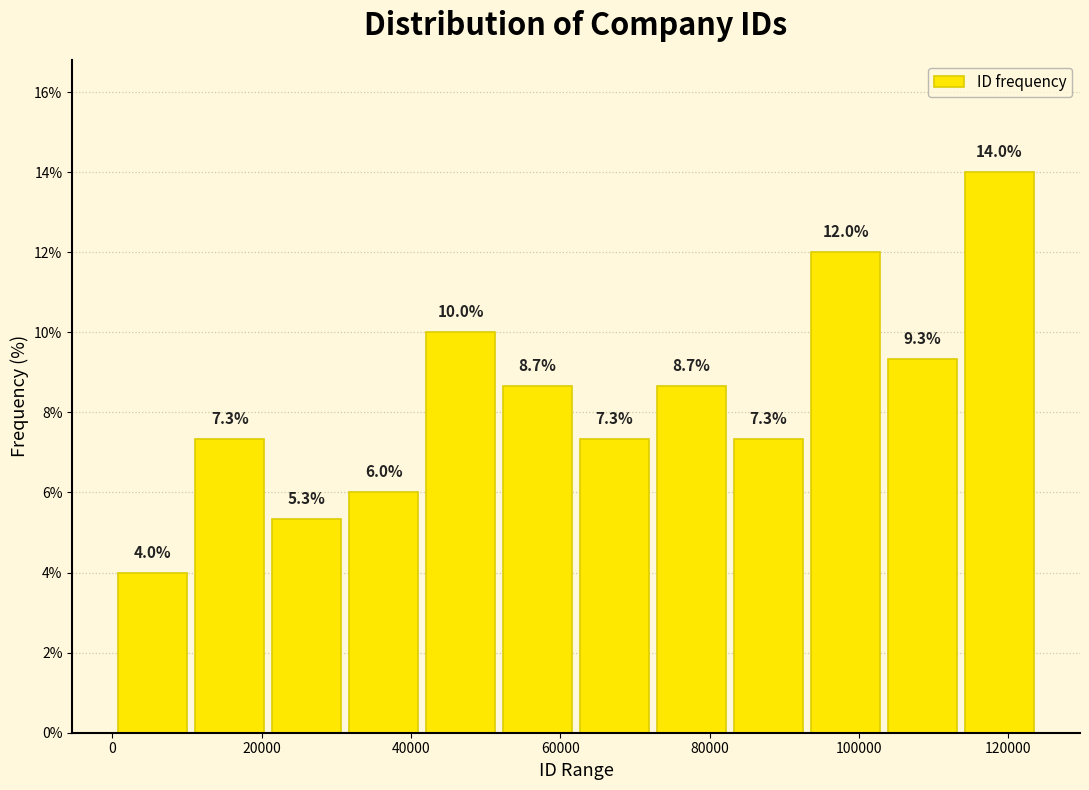

Reading left to right, list every bar in this chart as the range it spans on the x-axis followed by its height. The bar edges are not printed on the chart, so give them approximately, as read against the axis.

0 to 10000: 4.0
10000 to 20000: 7.3
20000 to 32000: 5.3
32000 to 42000: 6.0
42000 to 52000: 10.0
52000 to 62000: 8.7
62000 to 72000: 7.3
72000 to 82000: 8.7
82000 to 94000: 7.3
94000 to 104000: 12.0
104000 to 114000: 9.3
114000 to 124000: 14.0